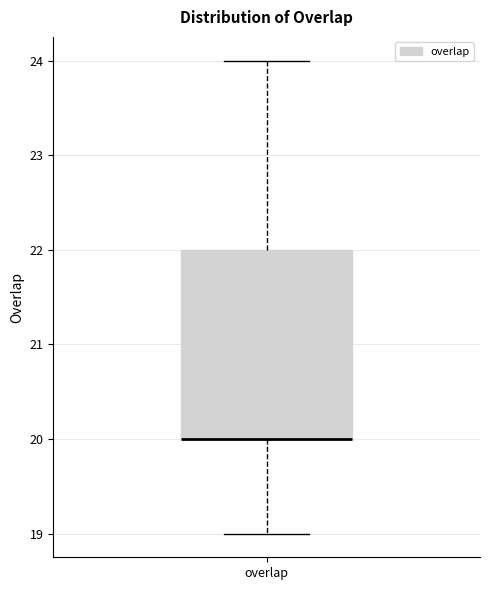

Read this box plot against the y-axis: the position of the median line, the range covered by the box, and the ends of both whiskers. The values are not printed on the chart, so give them approximately, as read against the axis.

median 20 (drawn on the box's lower edge), box 20 to 22, whiskers 19 to 24